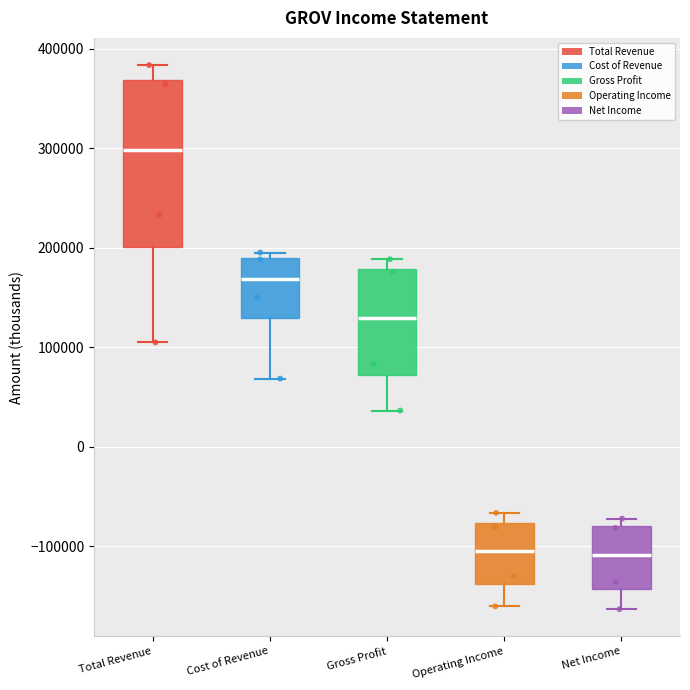

Reading left to right, read every box against the y-axis: the position of its median line, the range the box covers, and the ends of its whiskers. The values are not printed on the chart, so give them approximately, as read against the axis.

Total Revenue: median 300000, box 200000 to 370000, whiskers 100000 to 380000
Cost of Revenue: median 170000, box 130000 to 190000, whiskers 70000 to 200000
Gross Profit: median 130000, box 70000 to 180000, whiskers 40000 to 190000
Operating Income: median -110000, box -140000 to -80000, whiskers -160000 to -70000
Net Income: median -110000, box -140000 to -80000, whiskers -160000 to -70000